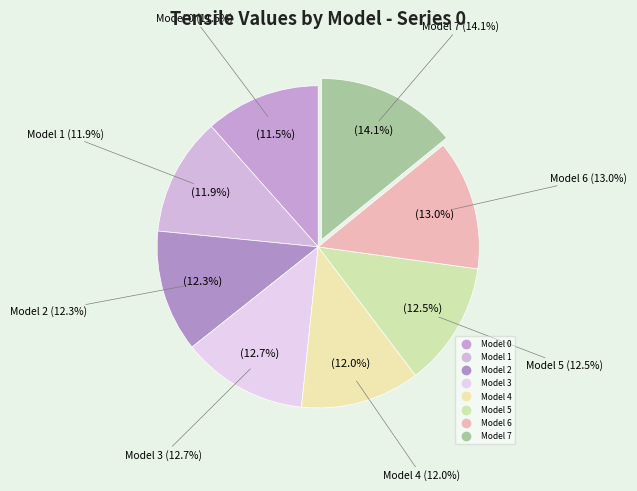

To the nearest percent, what is the difference between the Model 5 and Model 1 slice percentages?

1%